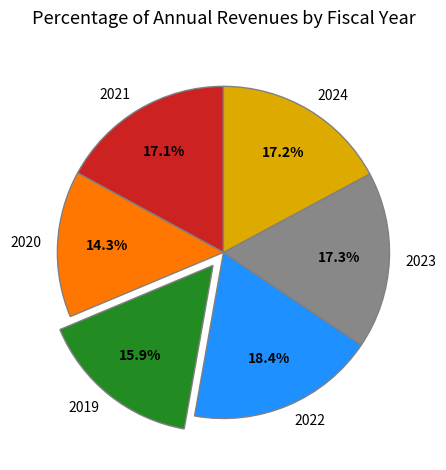

To the nearest percent, what is the difference between the 2019 and 2023 slice percentages?

1%